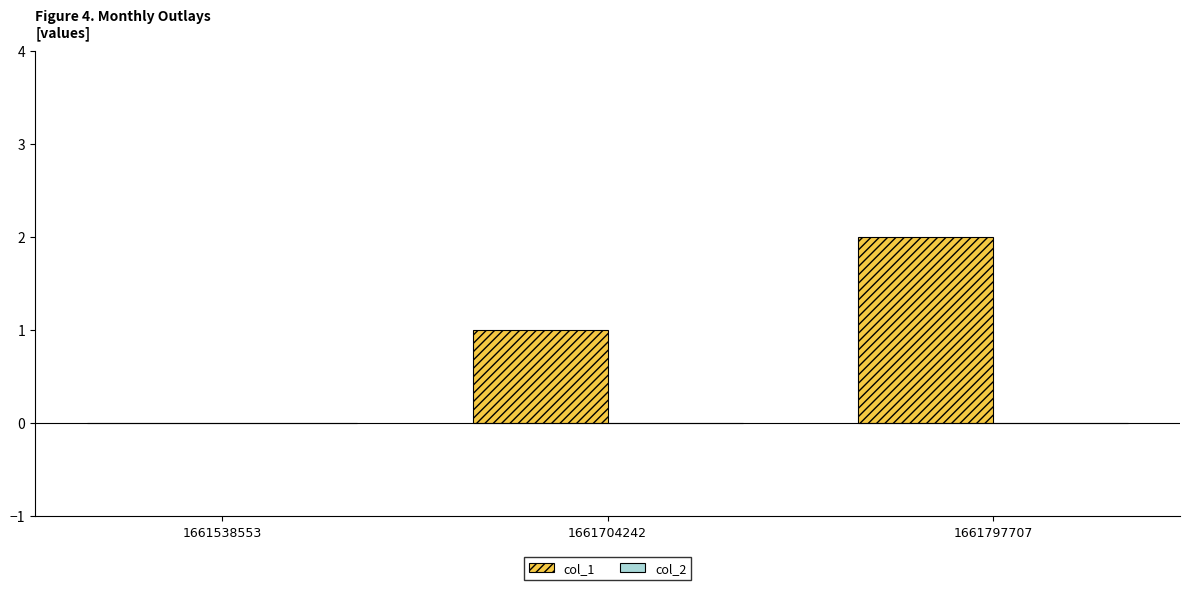

What is the sum of all values?

3